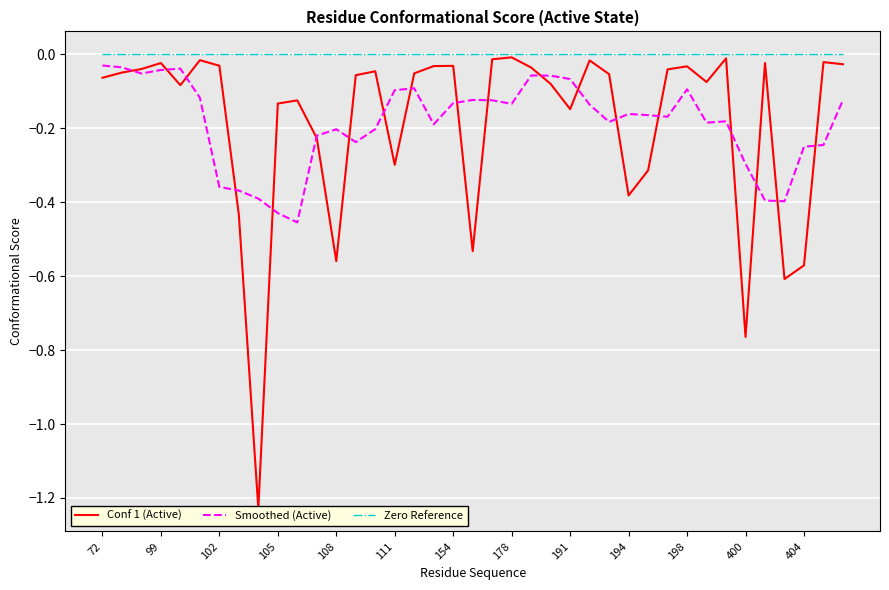

In Conf 1 (Active), how many points are higher than both neighbors (excluding endpoints)?

11